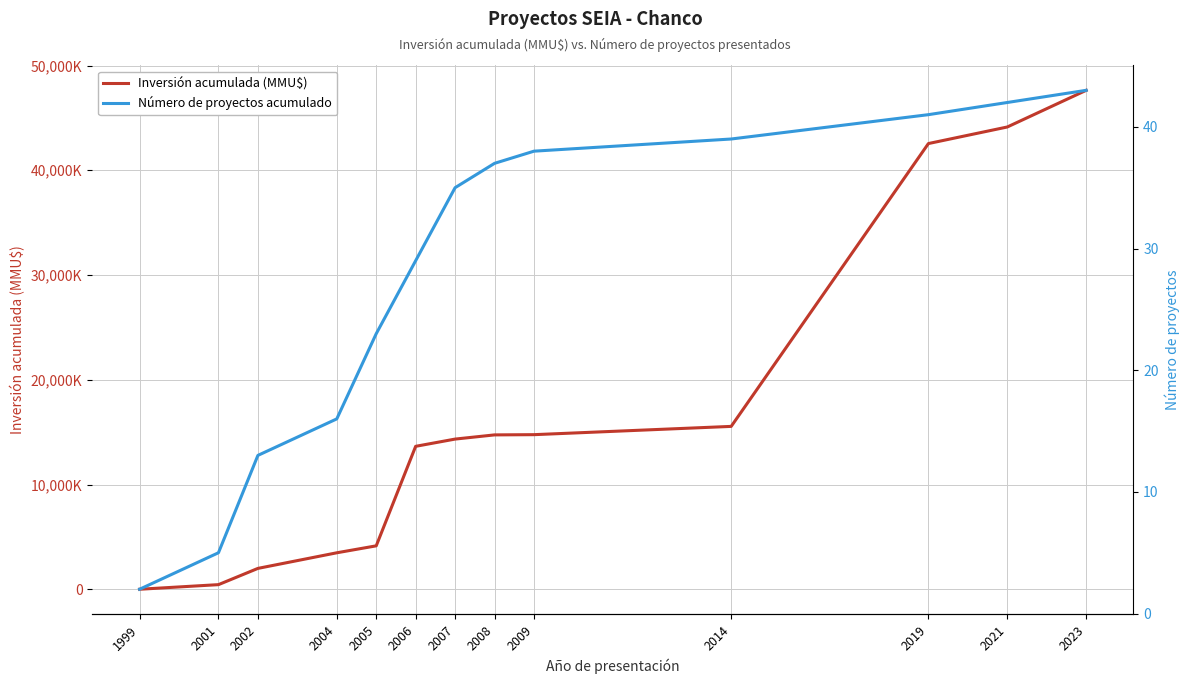

At which category is the sum across all series the highest?

2023